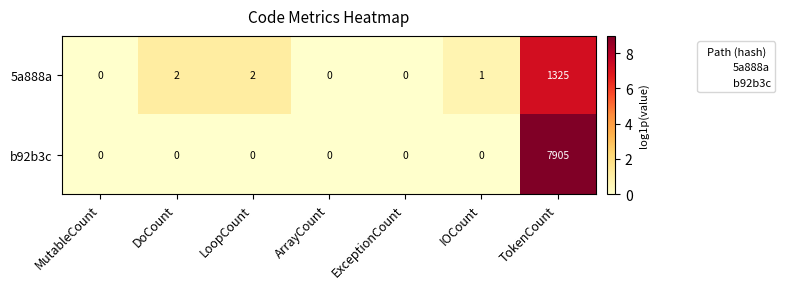

The b92b3c series shows -3500 at MutableCount. True or false?

False